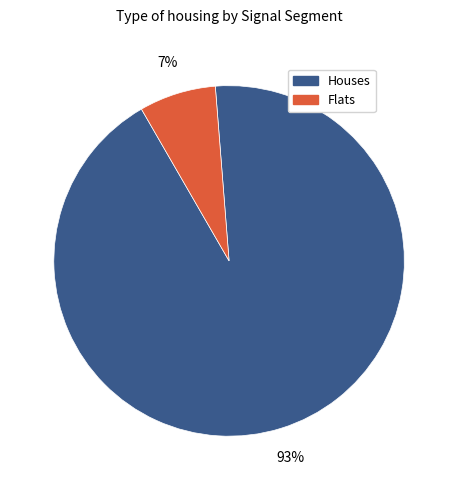

Rank the categories by value from highest to lowest.

Houses, Flats